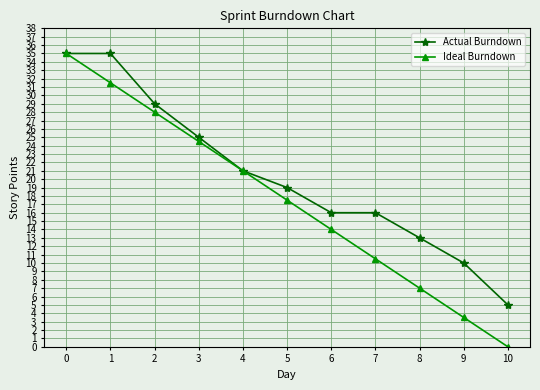

True or false: Actual Burndown has more than 2 interior local peaks.

False